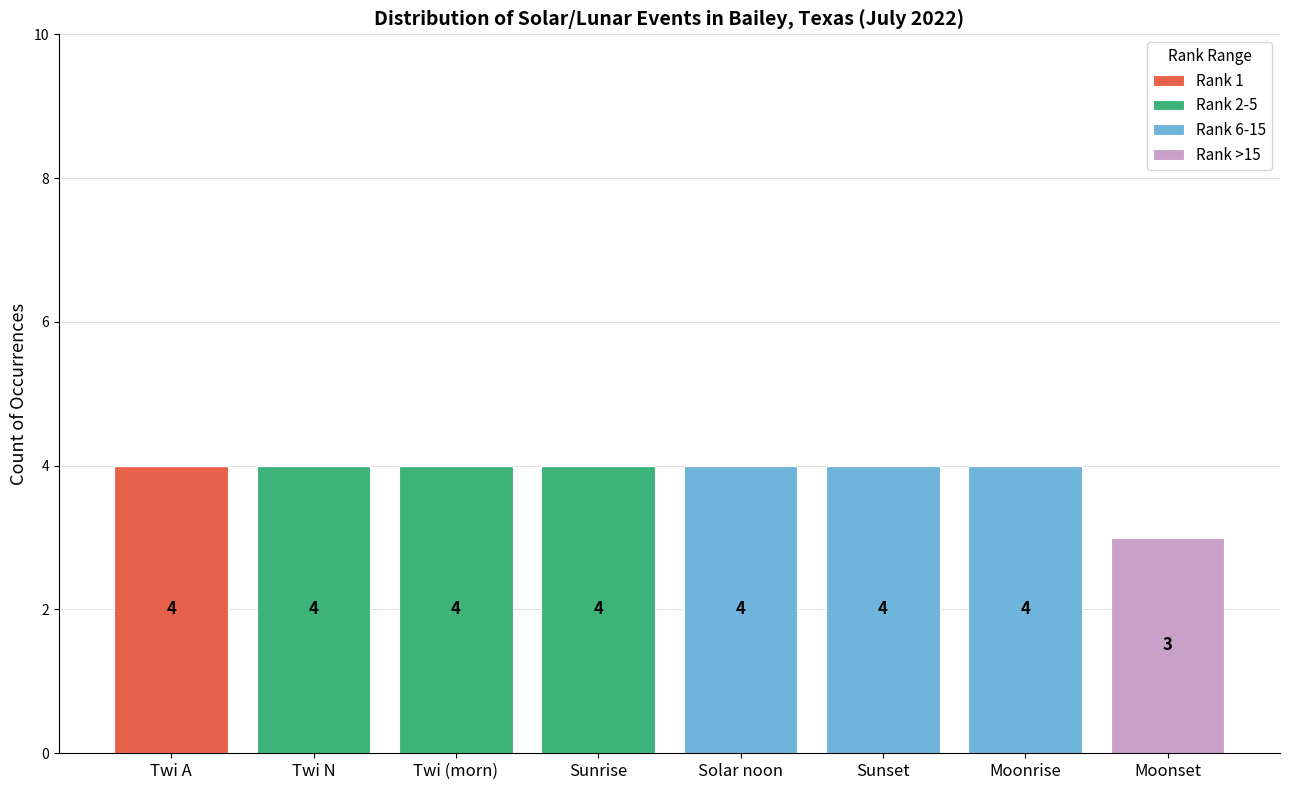

The Rank 1 series shows 0 at Twi N. True or false?

True